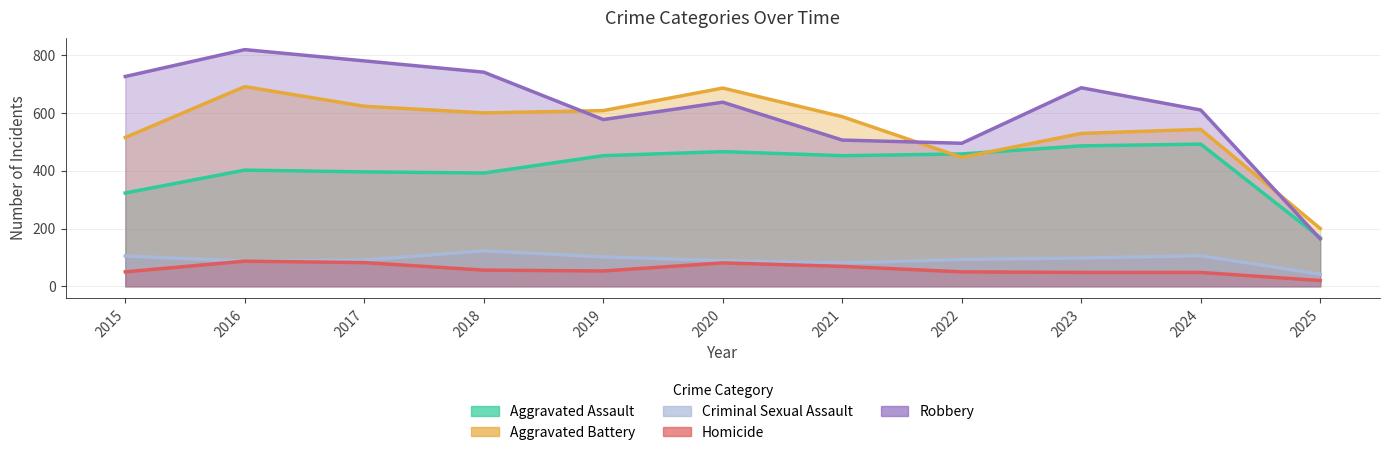

Rank the categories by Aggravated Assault value from lowest to highest.

2025, 2015, 2018, 2017, 2016, 2019, 2021, 2022, 2020, 2023, 2024